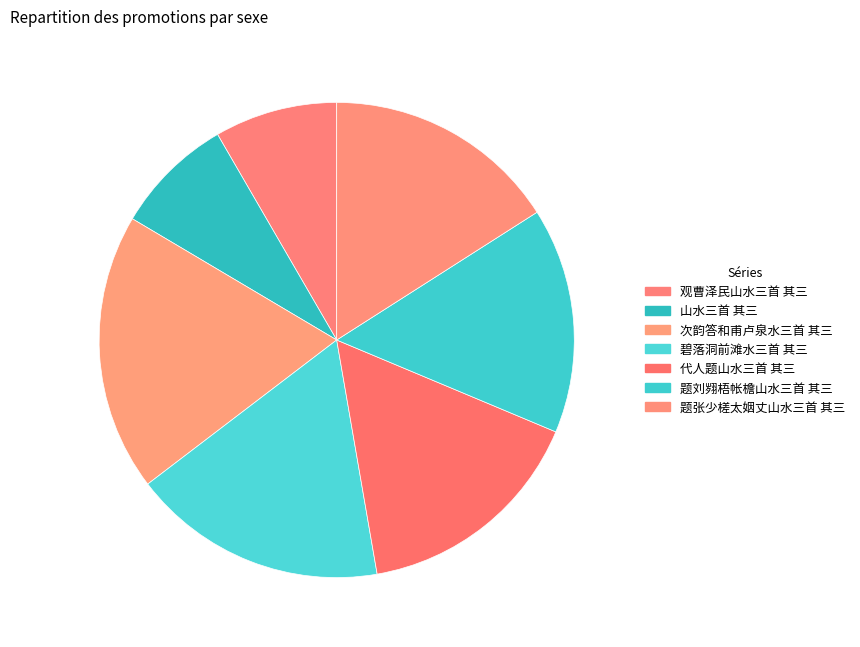

Which category has the biggest portion of the pie?

次韵答和甫卢泉水三首 其三